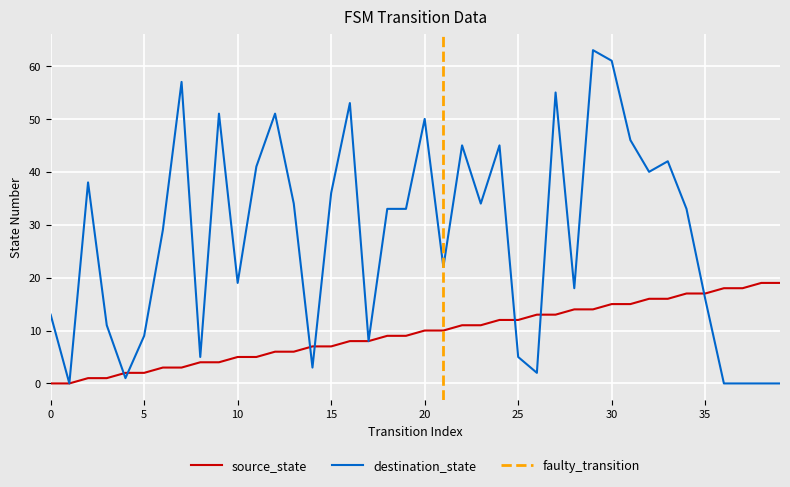

The value of destination_state at 18 is 49. True or false?

False